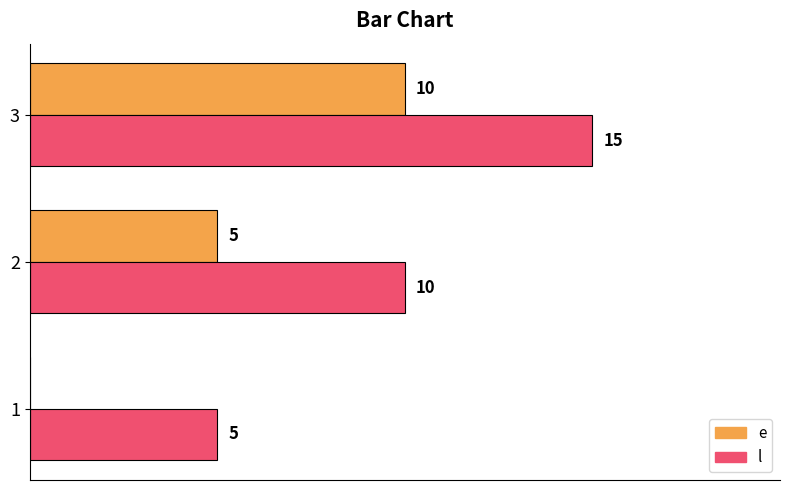

Is the value of l at 3 greater than the value of e at 2?

Yes